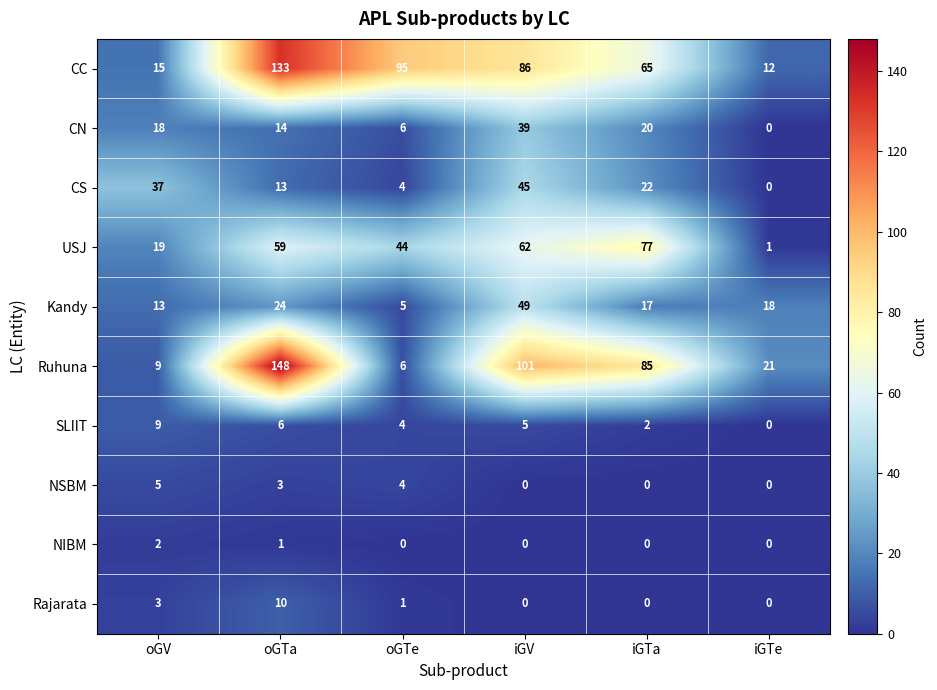

At which label does Kandy first exceed 18?

oGTa